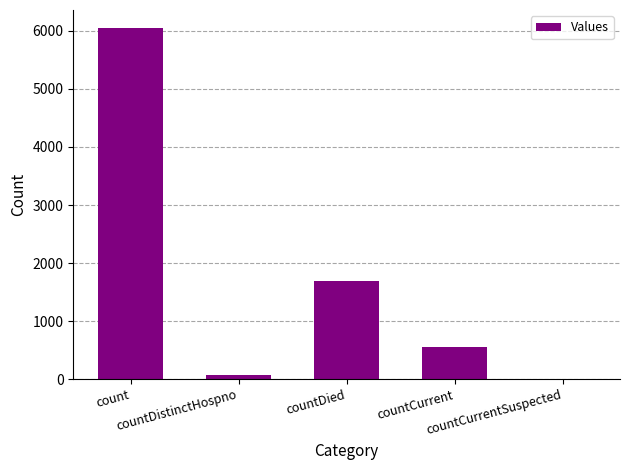

What is the difference between the values at countCurrentSuspected and countDistinctHospno?

77